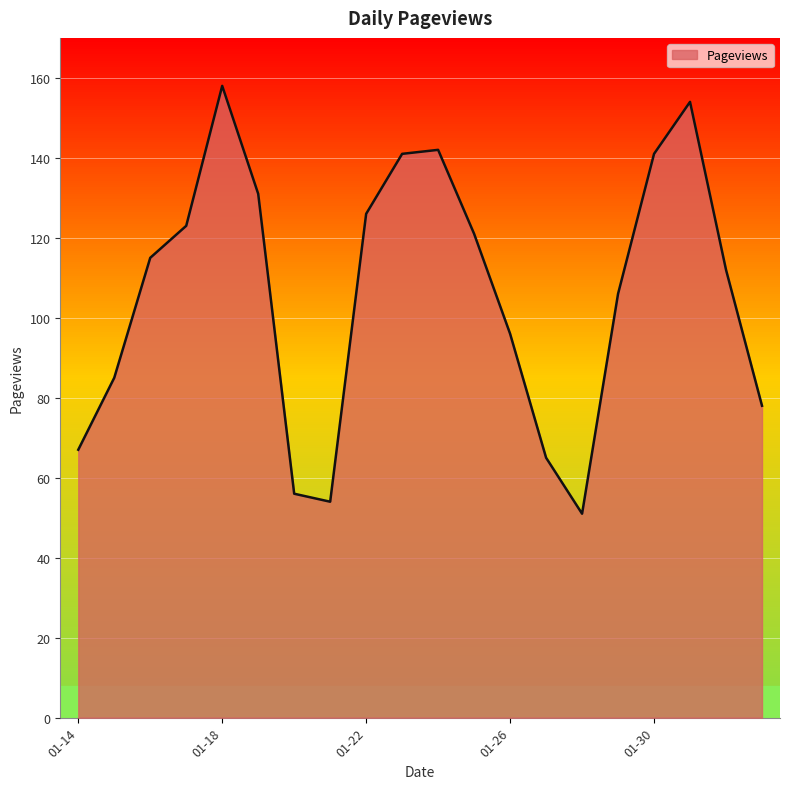

What is the difference between the maximum and minimum values?

107